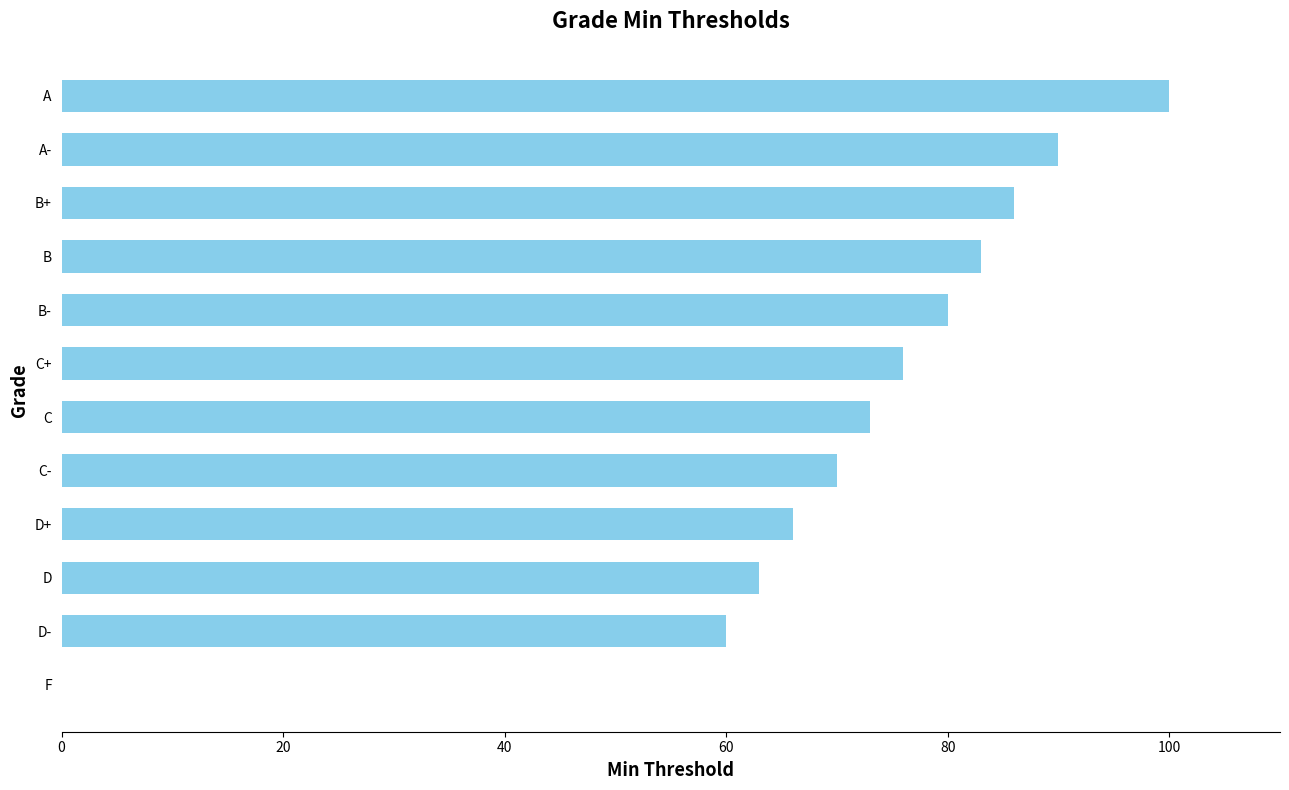

What is the maximum value shown in the chart?

100